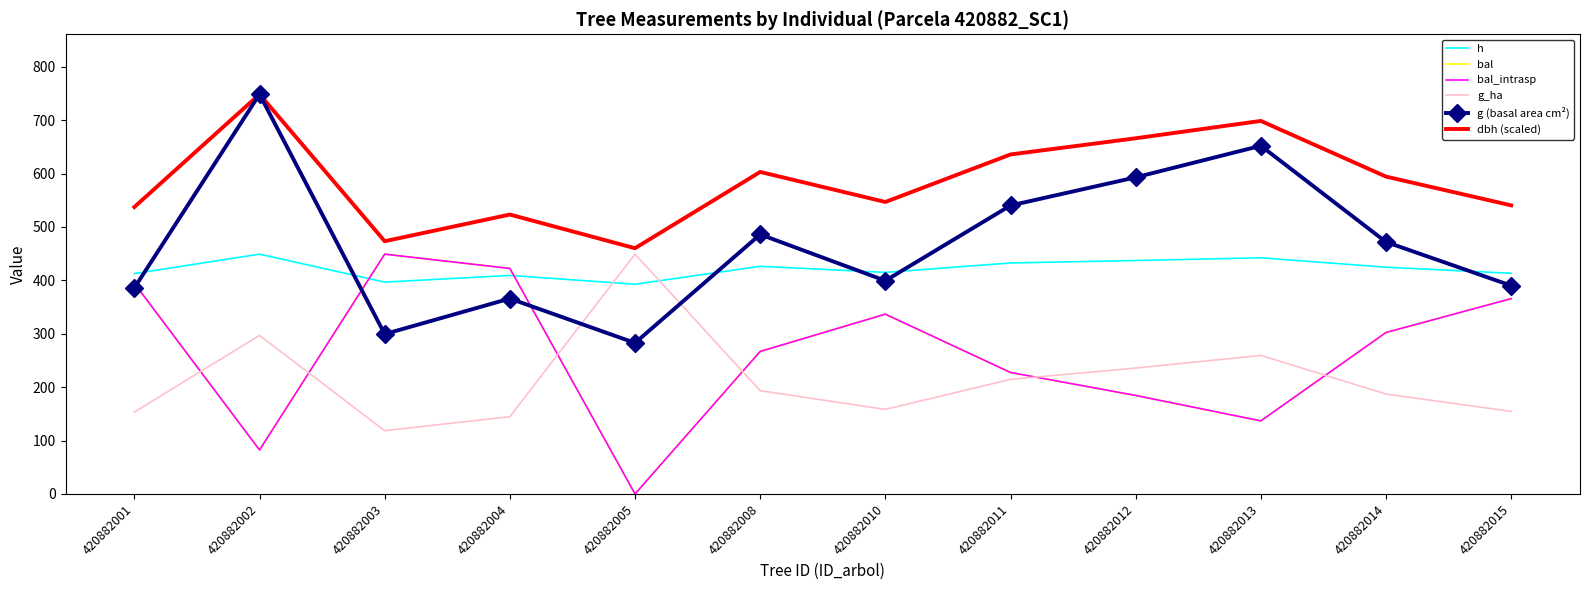

What is the total value across all series at 420882013?

2325.8